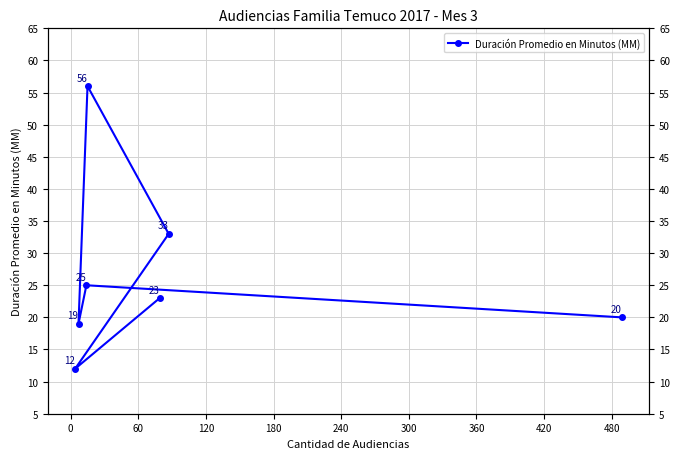

The chart shows a value of 15 at 180. True or false?

False